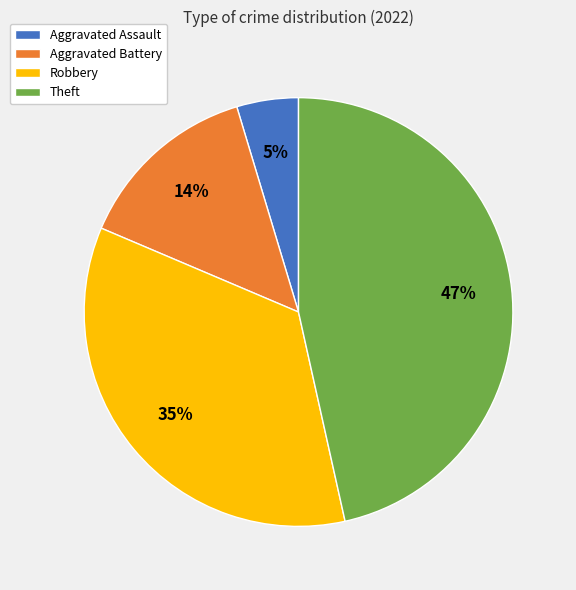

Rank the categories by value from highest to lowest.

Theft, Robbery, Aggravated Battery, Aggravated Assault